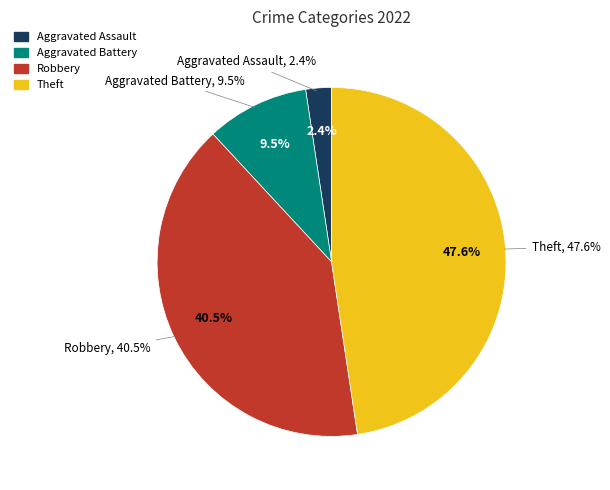

How many segments does this pie chart have?

4